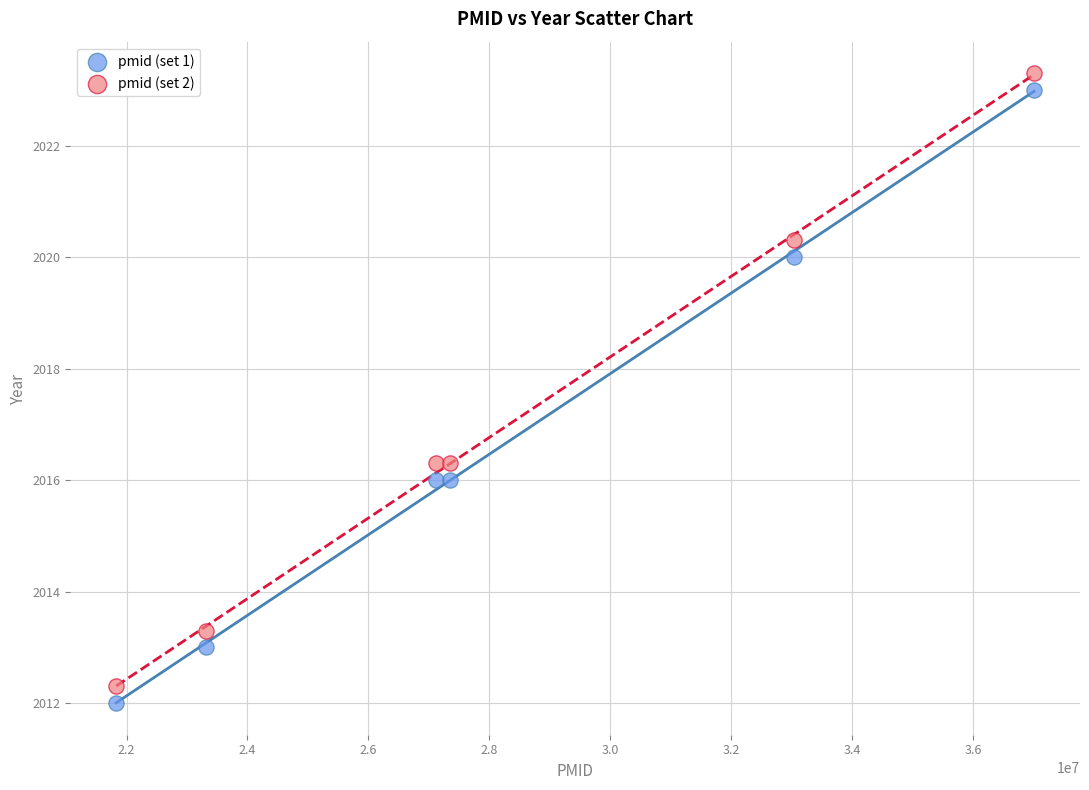

Which series contains the highest Y value?

pmid (set 2)